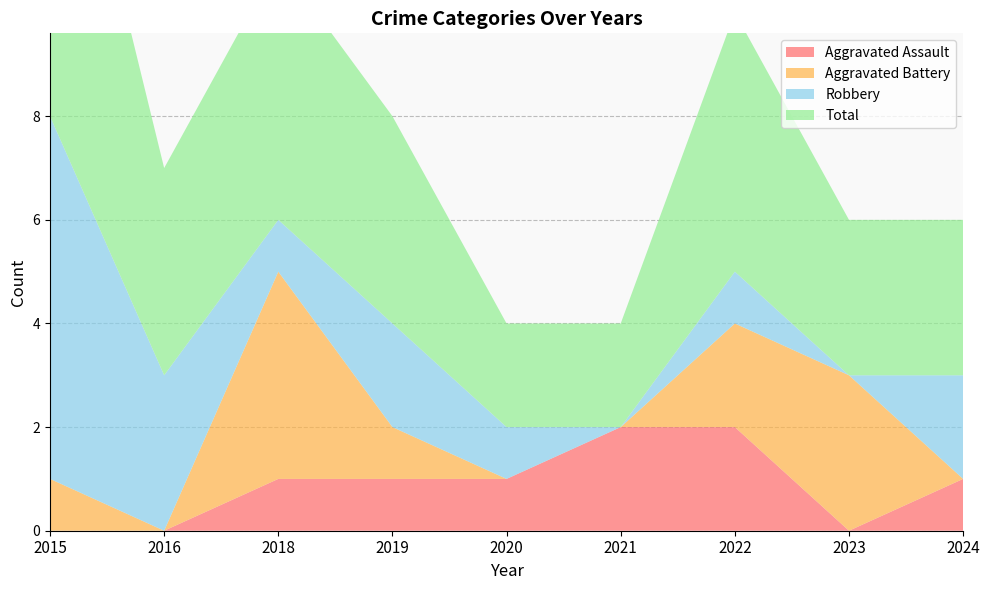

Reading left to right, transcribe all the data shown in this chart.

Aggravated Assault: 2015=0	2016=0	2018=1	2019=1	2020=1	2021=2	2022=2	2023=0	2024=1
Aggravated Battery: 2015=1	2016=0	2018=4	2019=1	2020=0	2021=0	2022=2	2023=3	2024=0
Robbery: 2015=7	2016=3	2018=1	2019=2	2020=1	2021=0	2022=1	2023=0	2024=2
Total: 2015=8	2016=4	2018=5	2019=4	2020=2	2021=2	2022=5	2023=3	2024=3